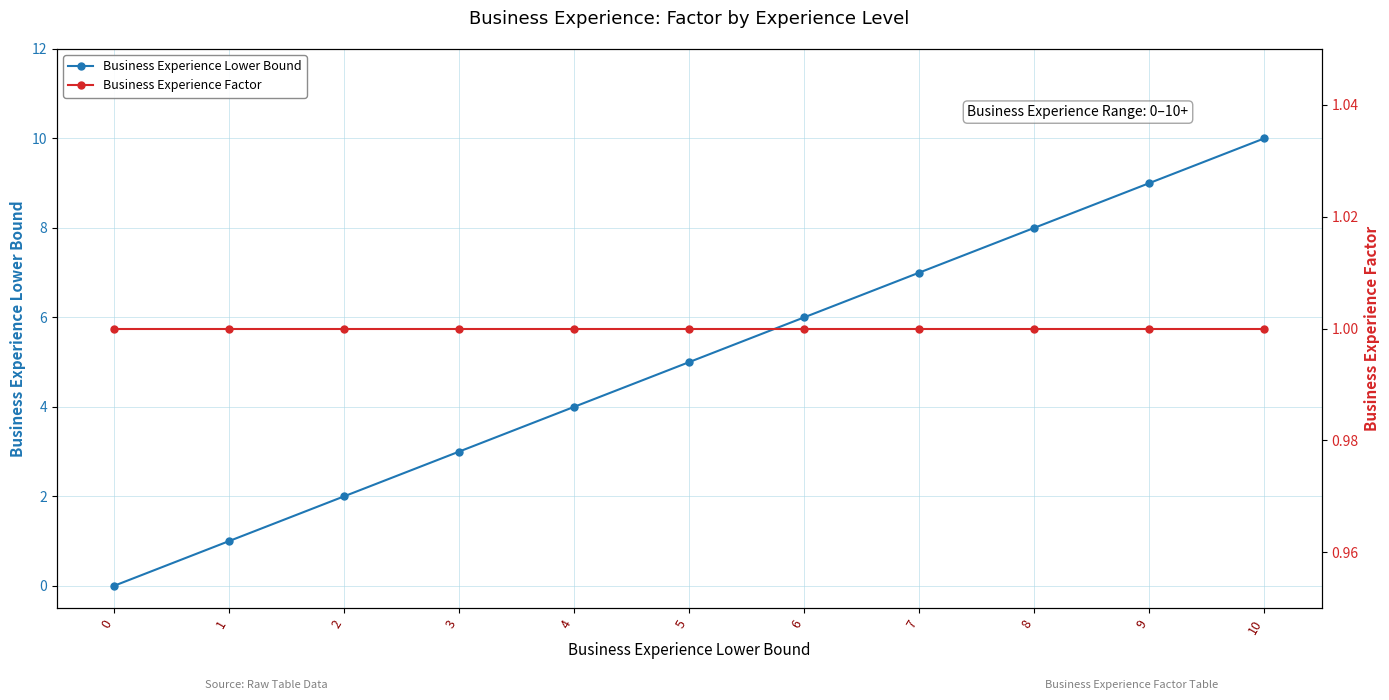

Does the chart display data point markers on the line(s)?

Yes